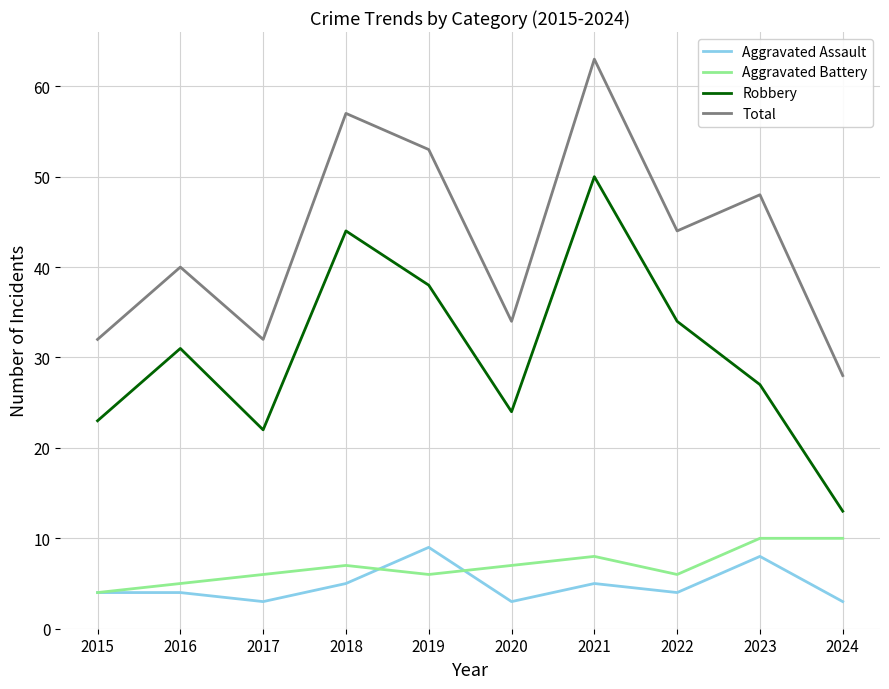

Is it true that Robbery equals 52 at 2022?

False